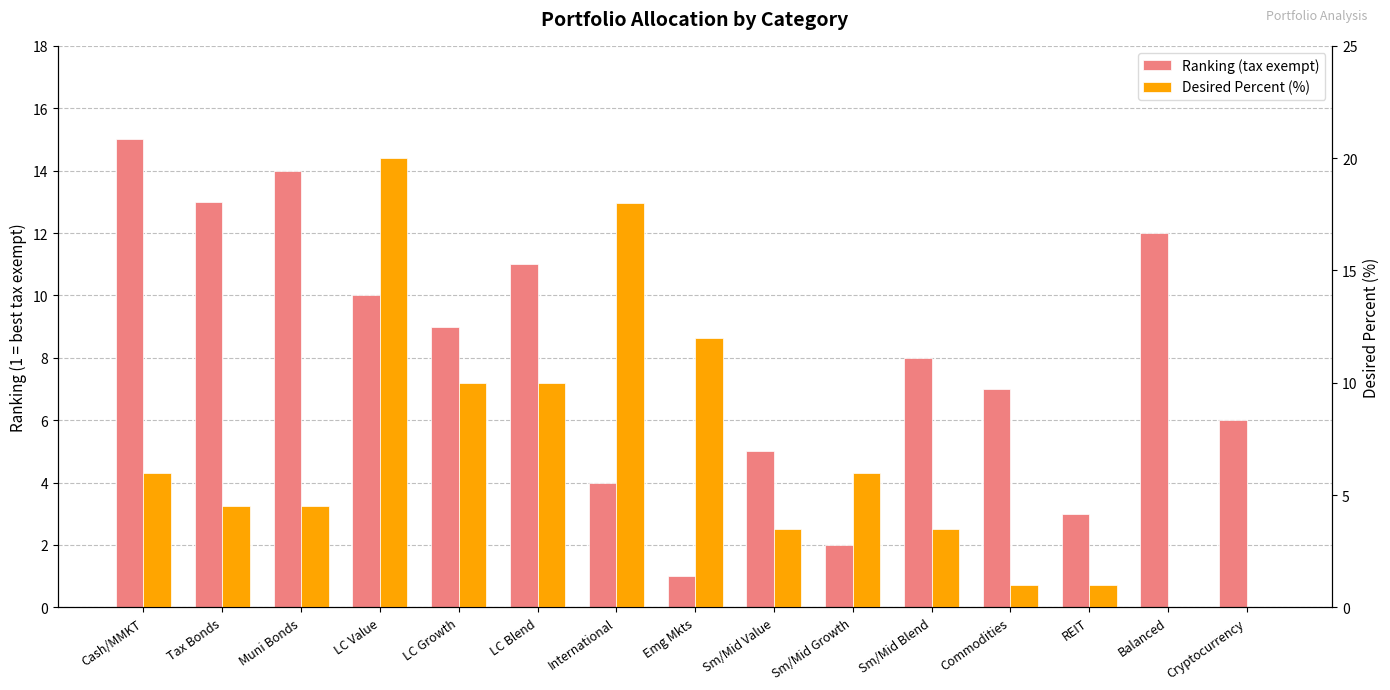

Which has a higher value, International or Sm/Mid Value?

Sm/Mid Value